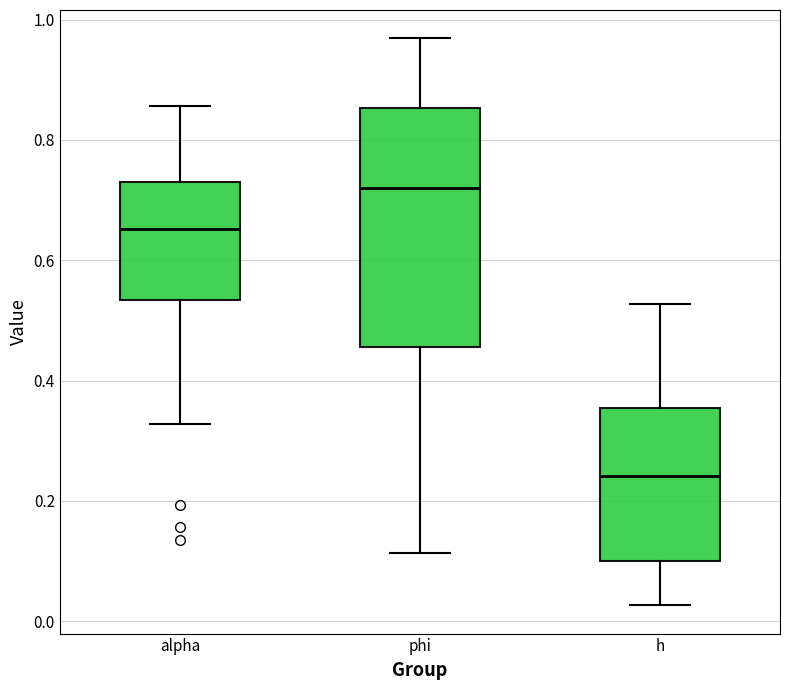

Reading left to right, transcribe this box plot: for each box, give where its median line is, the range the box spans, and where its two whiskers end, as read against the y-axis. The values are not printed on the chart, so give them approximately, as read against the axis.

alpha: median 0.66, box 0.54 to 0.72, whiskers 0.32 to 0.86
phi: median 0.72, box 0.46 to 0.86, whiskers 0.12 to 0.96
h: median 0.24, box 0.10 to 0.36, whiskers 0.02 to 0.52